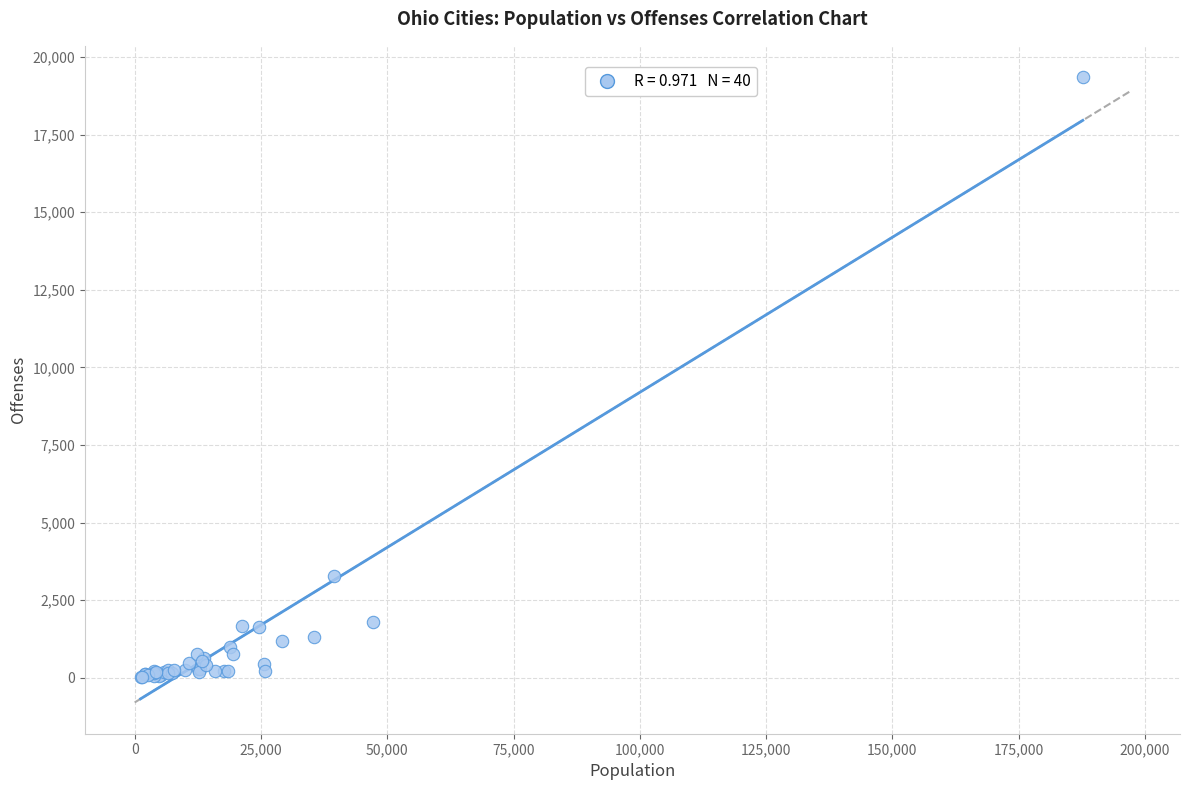

What Y value in the scatter plot is closest to 9691?

3265